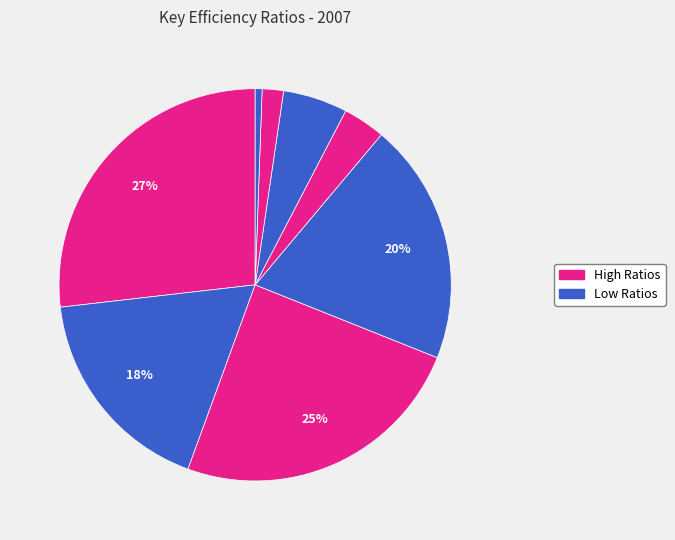

How many segments does this pie chart have?

8